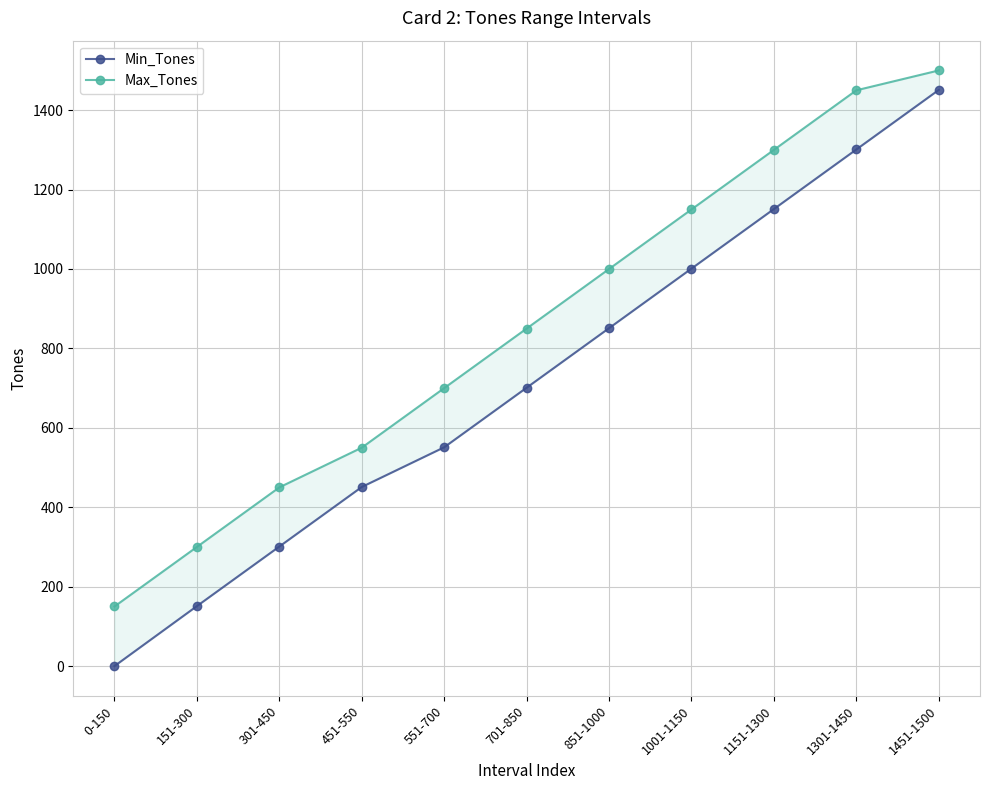

True or false: Min_Tones and Max_Tones cross at least once.

False